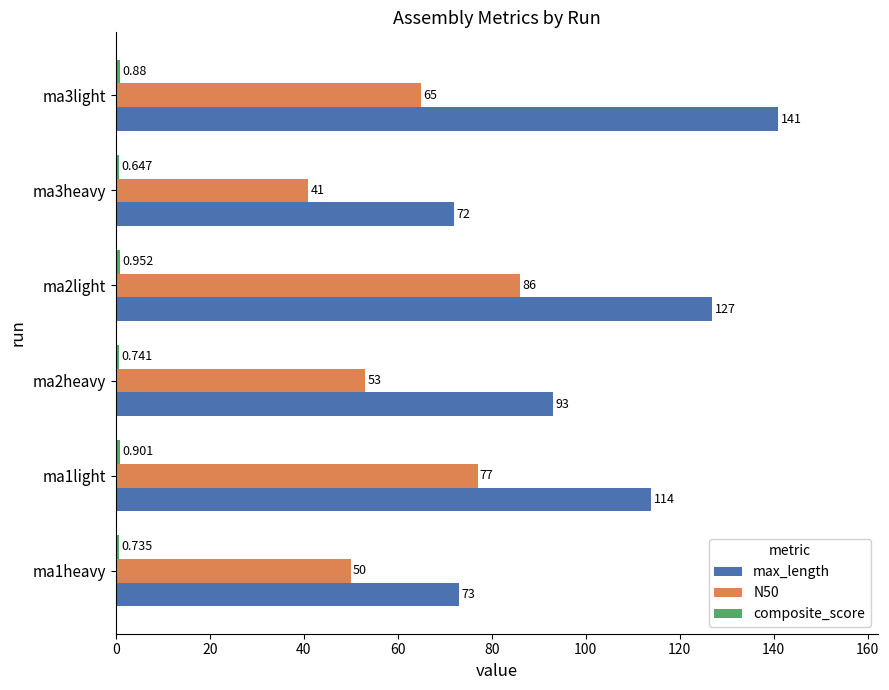

What is the difference between the maximum and minimum values in the composite_score series?

0.3